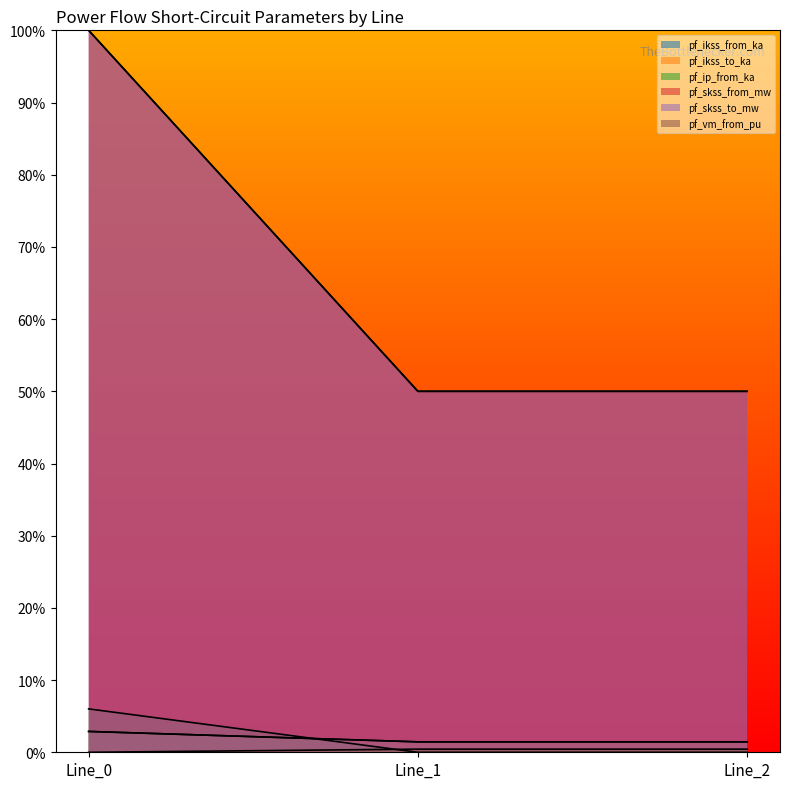

What are all the series names shown in the legend?

pf_ikss_from_ka, pf_ikss_to_ka, pf_ip_from_ka, pf_skss_from_mw, pf_skss_to_mw, pf_vm_from_pu